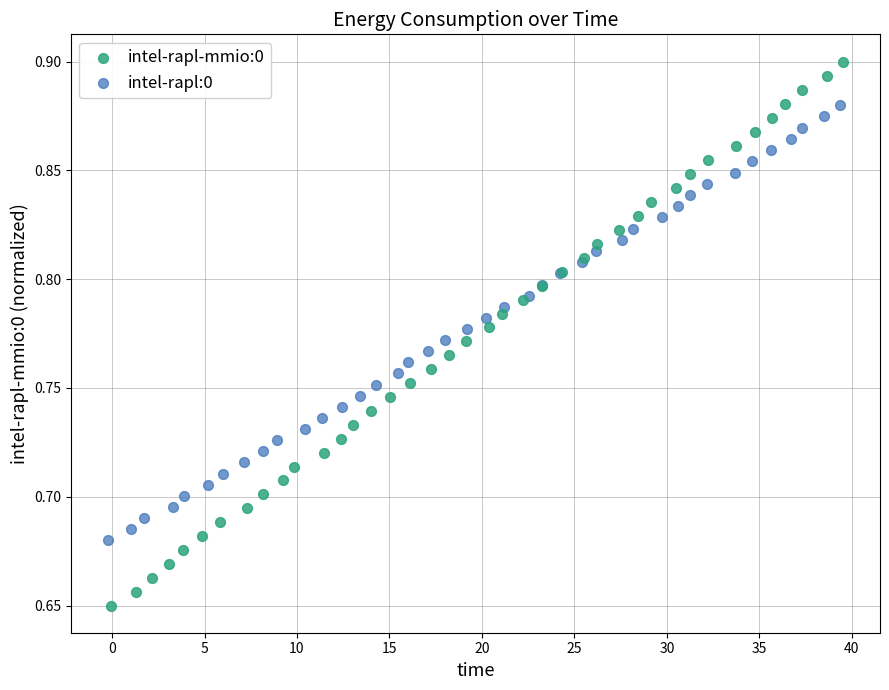

Which series contains the highest Y value?

intel-rapl-mmio:0